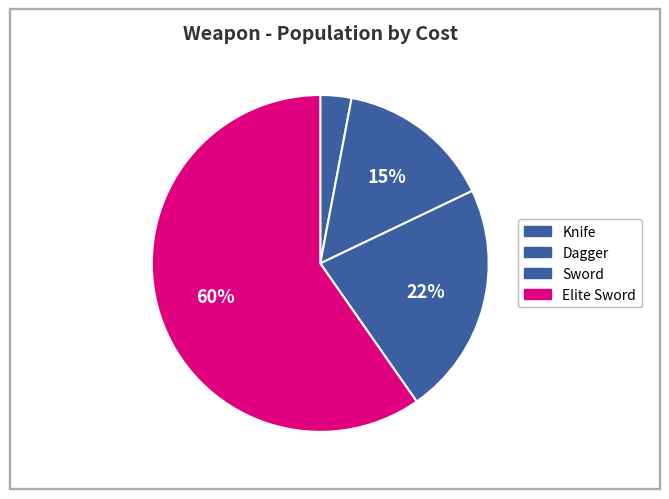

Does Dagger account for over 50% of the chart?

No